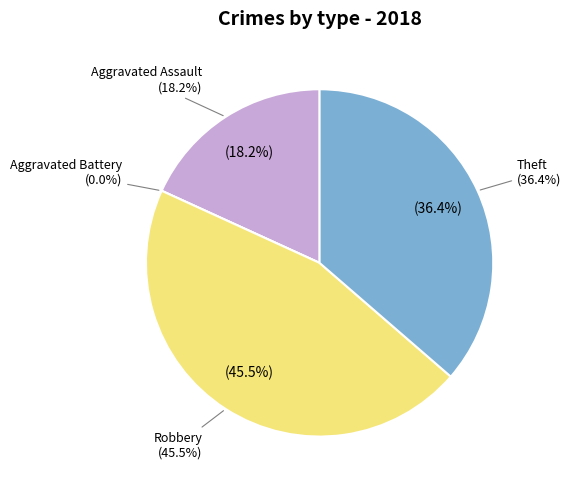

Does Aggravated Battery account for over 50% of the chart?

No